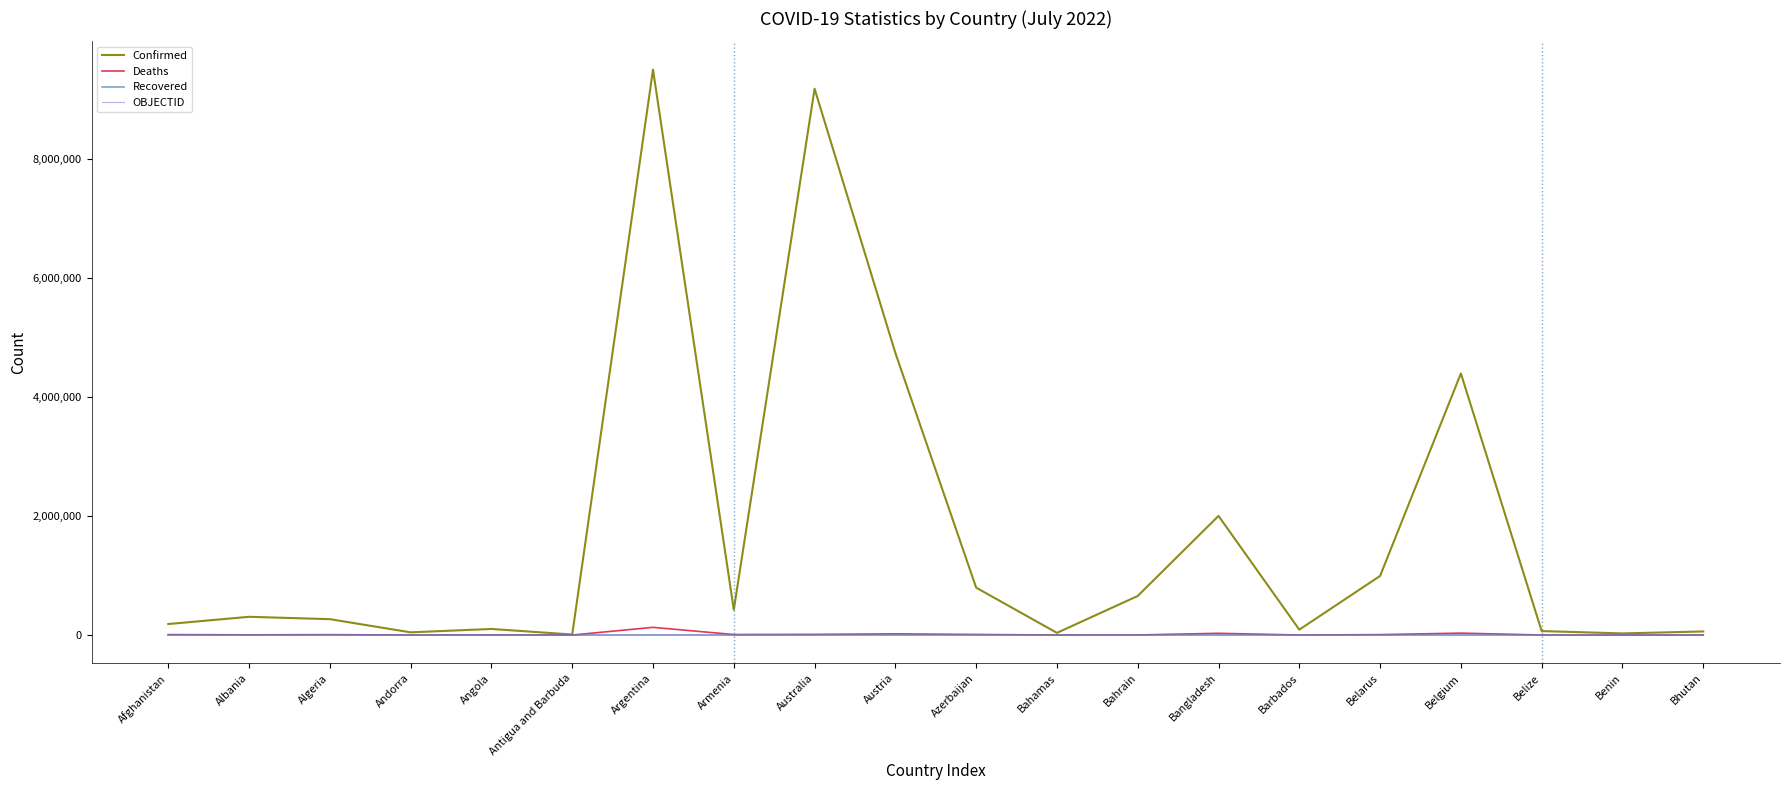

Between Antigua and Barbuda and Australia, which series saw the biggest shift?

Confirmed